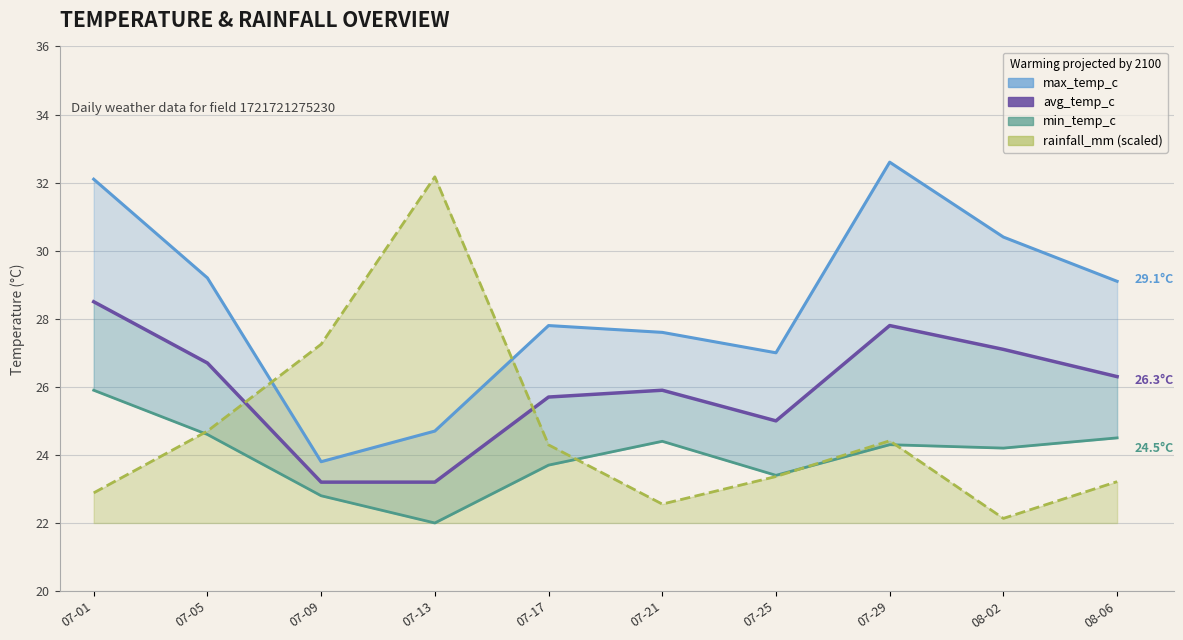

What is the total value across all series at 07-25?

98.8